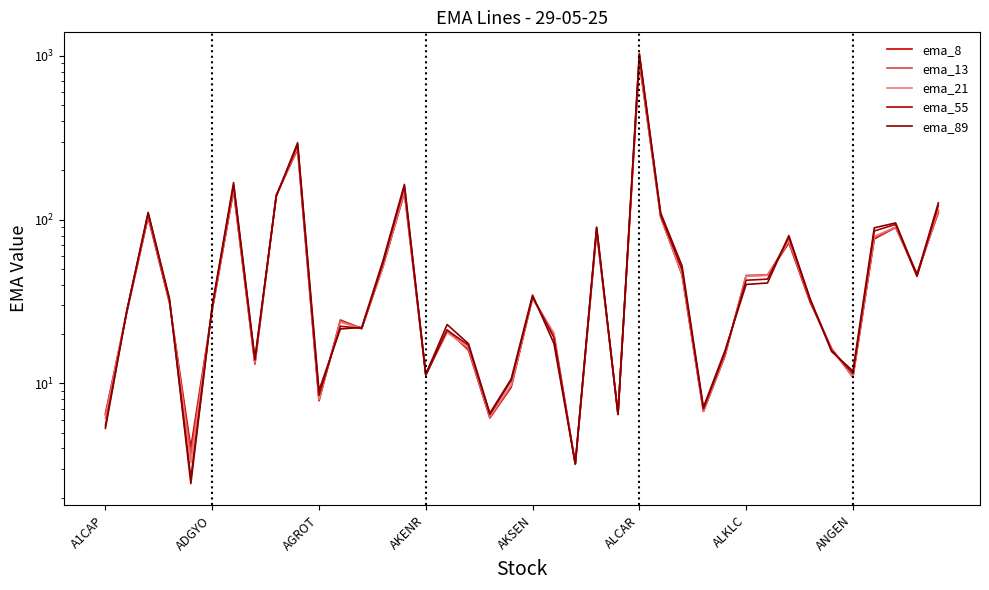

Where do ema_89 and ema_13 first cross each other?

A1CAP and ADGYO